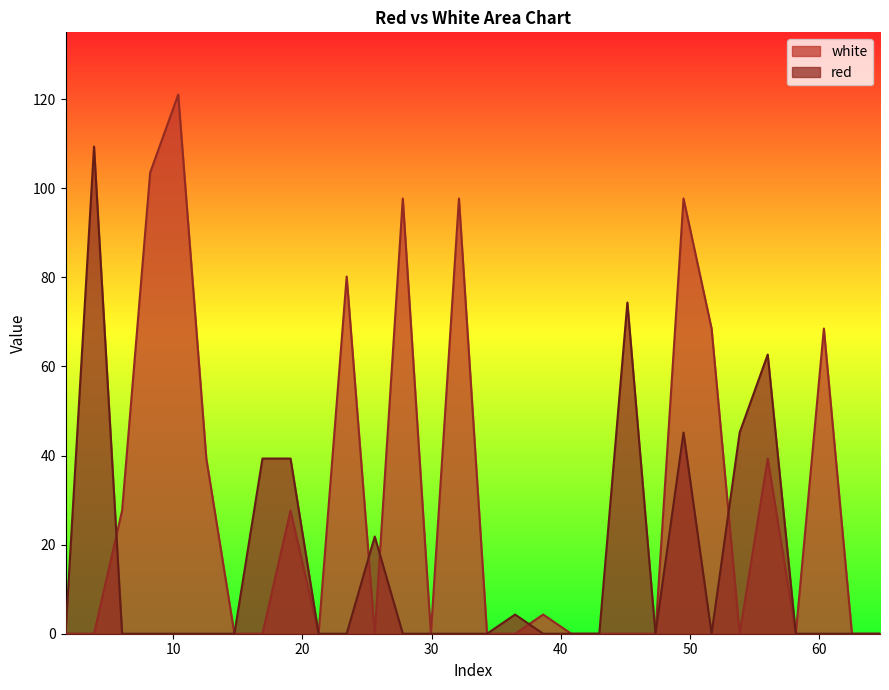

Reading left to right, what are all the values shown in this chart?

red: 0.0	109.4	0.0	0.0	0.0	0.0	0.0	39.3	39.3	0.0	0.0	21.8	0.0	0.0	0.0	0.0	4.3	0.0	0.0	0.0	74.3	0.0	45.2	0.0	45.2	62.7	0.0	0.0	0.0	0.0
white: 0.0	0.0	27.7	103.5	121.0	39.3	0.0	0.0	27.7	0.0	80.2	0.0	97.7	0.0	97.7	0.0	0.0	4.3	0.0	0.0	0.0	0.0	97.7	68.5	0.0	39.3	0.0	68.5	0.0	0.0